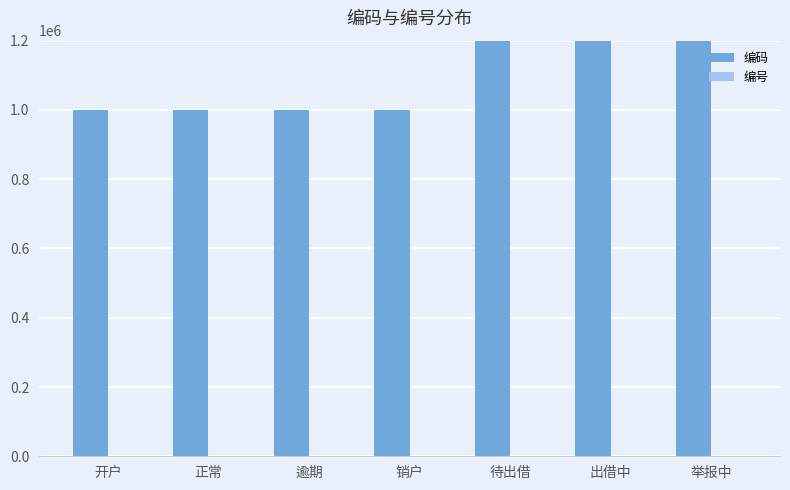

What is the difference between the highest and lowest values at 开户?

999900